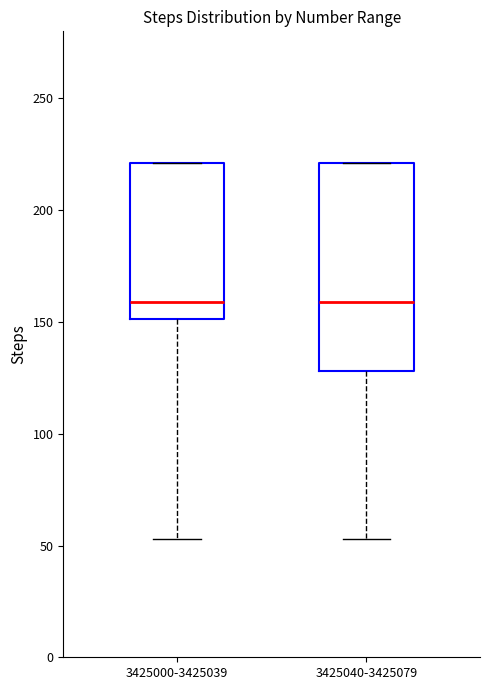

Which box is the tallest, from its lower edge to its upper edge?

3425040-3425079